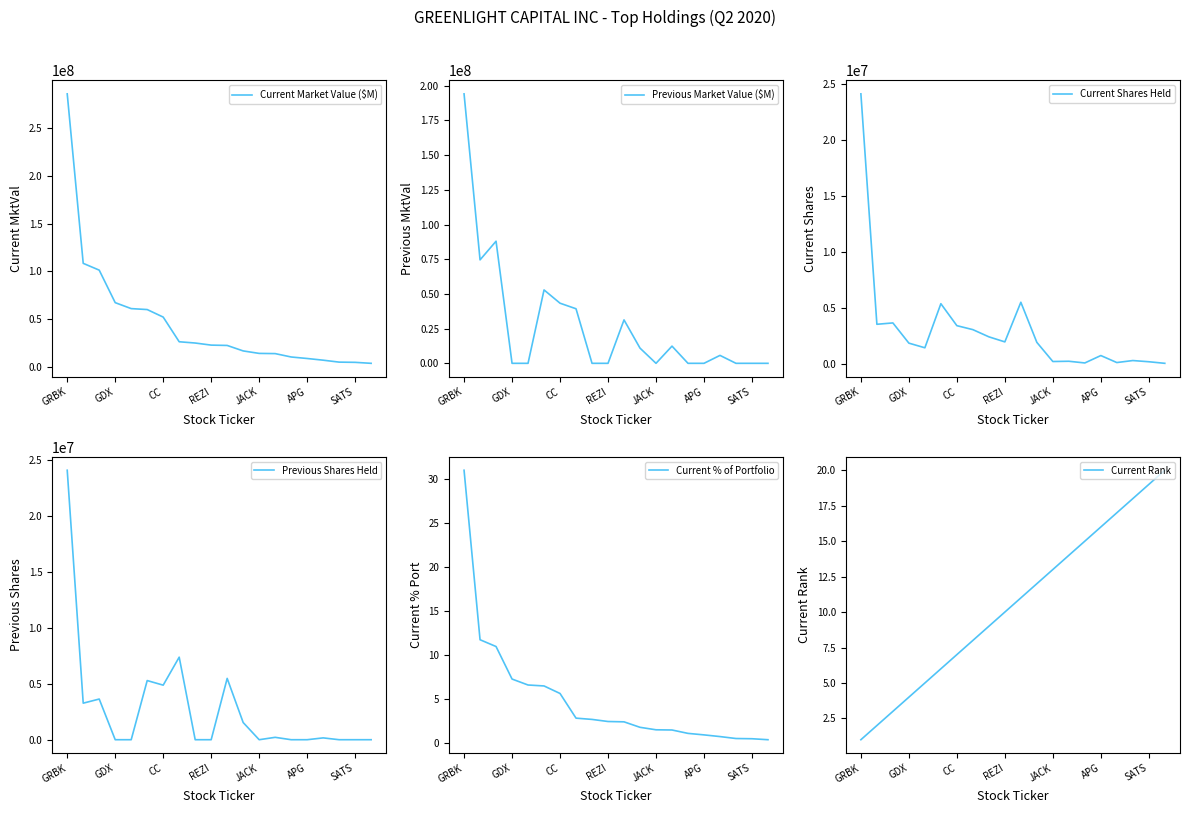

Is it true that Current Market Value ($M) equals 67238000 at GDX?

True